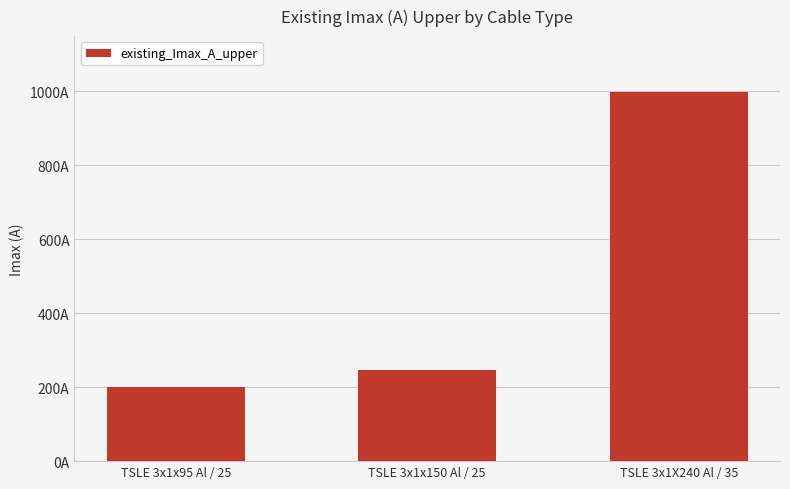

Approximately how many times larger is the value at TSLE 3x1X240 Al / 35 compared to TSLE 3x1x95 Al / 25?

5.0